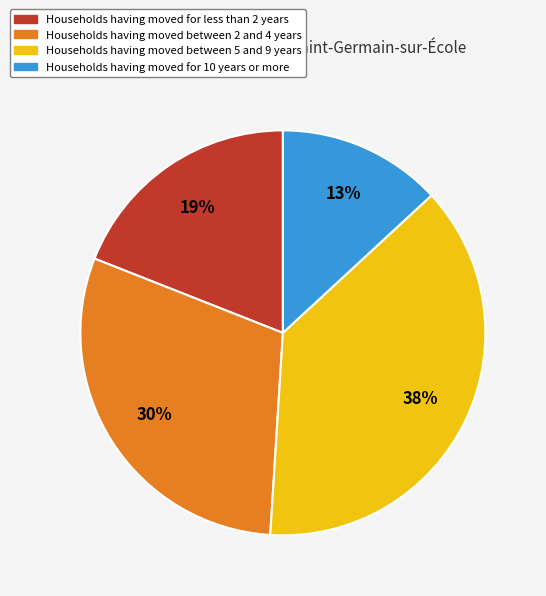

Is there any slice that represents more than half of the pie?

No